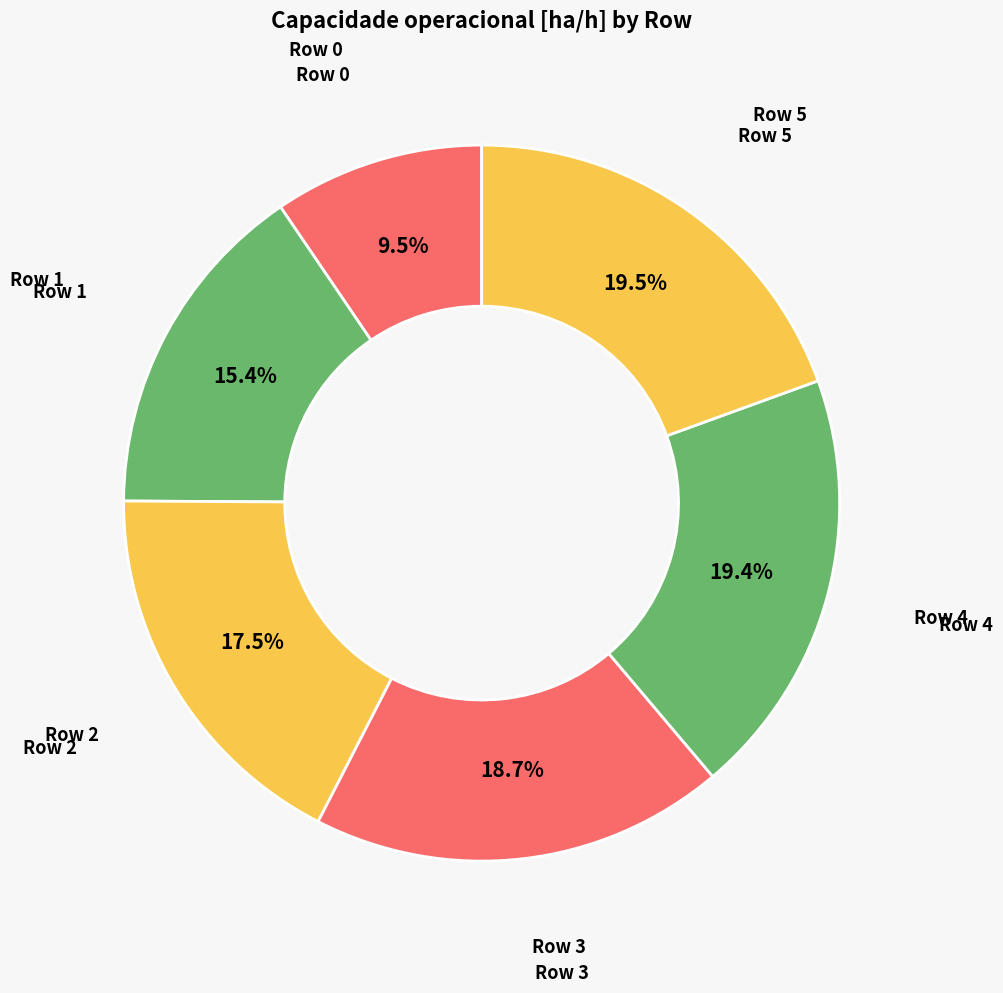

Which slice is the largest?

5